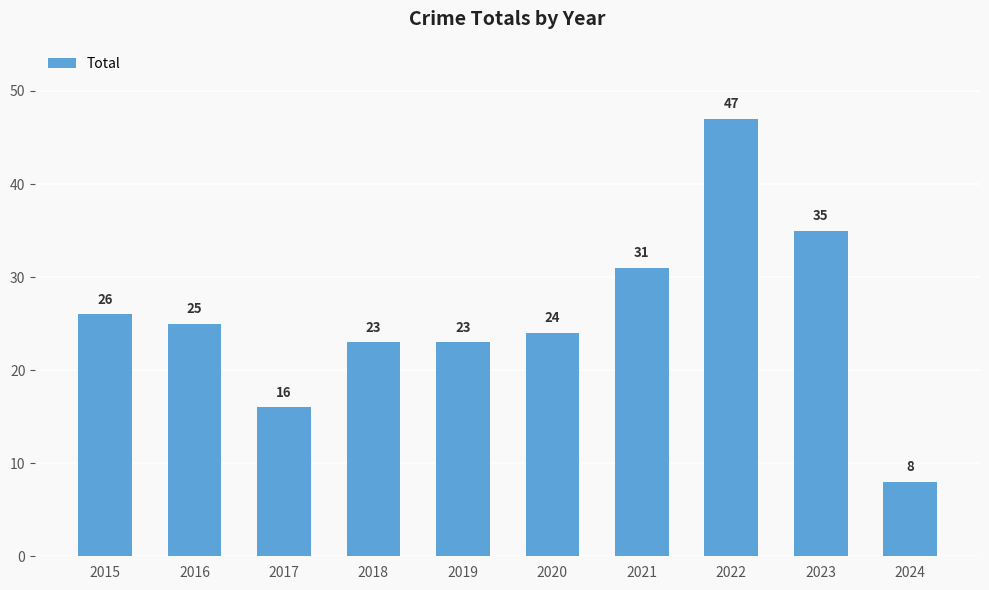

Reading right to left, transcribe all the data shown in this chart.

2024=8	2023=35	2022=47	2021=31	2020=24	2019=23	2018=23	2017=16	2016=25	2015=26